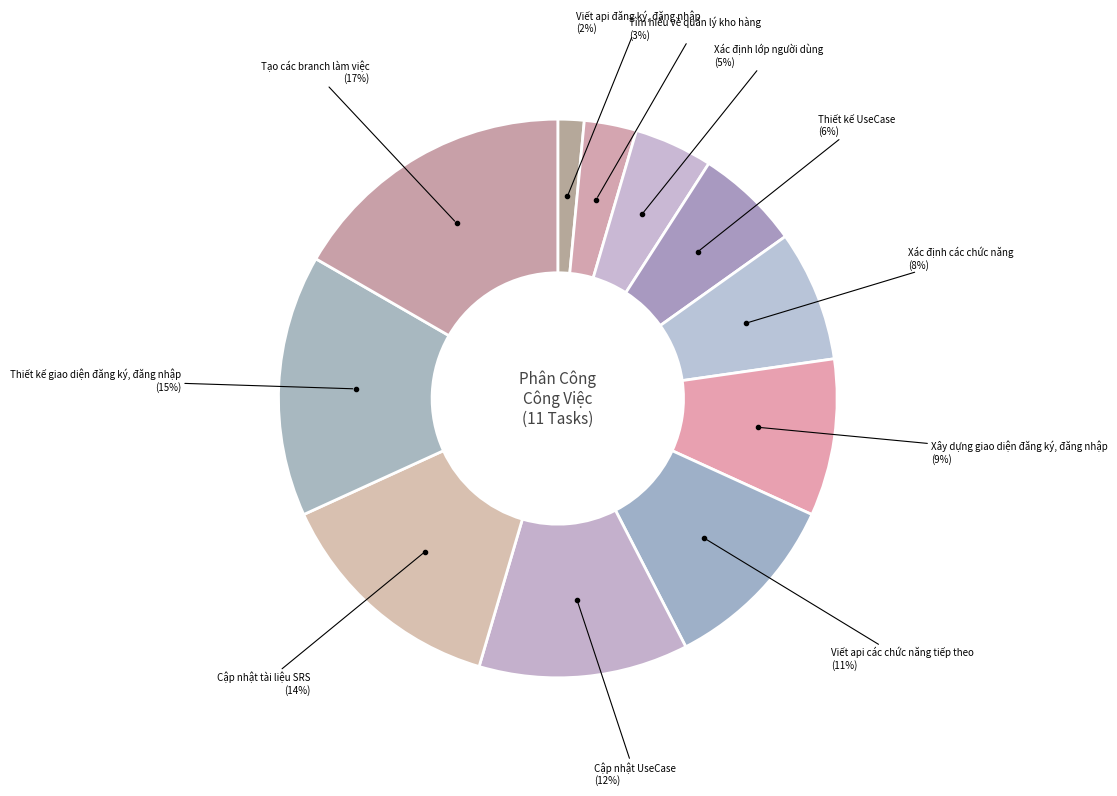

Which slice is the largest?

Tạo các branch làm việc